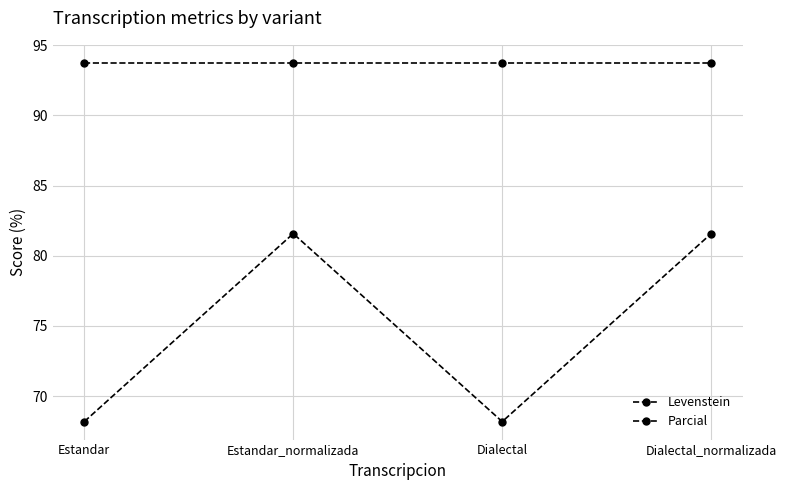

How many distinct data groups are displayed?

2